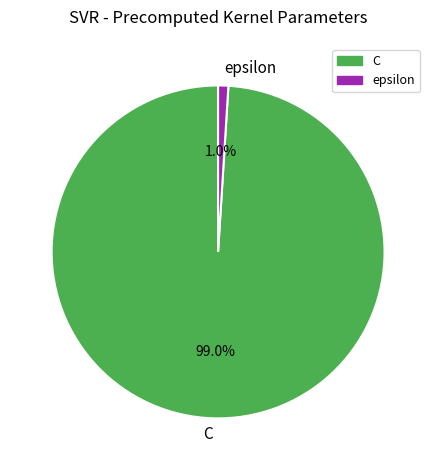

How many segments does this pie chart have?

2